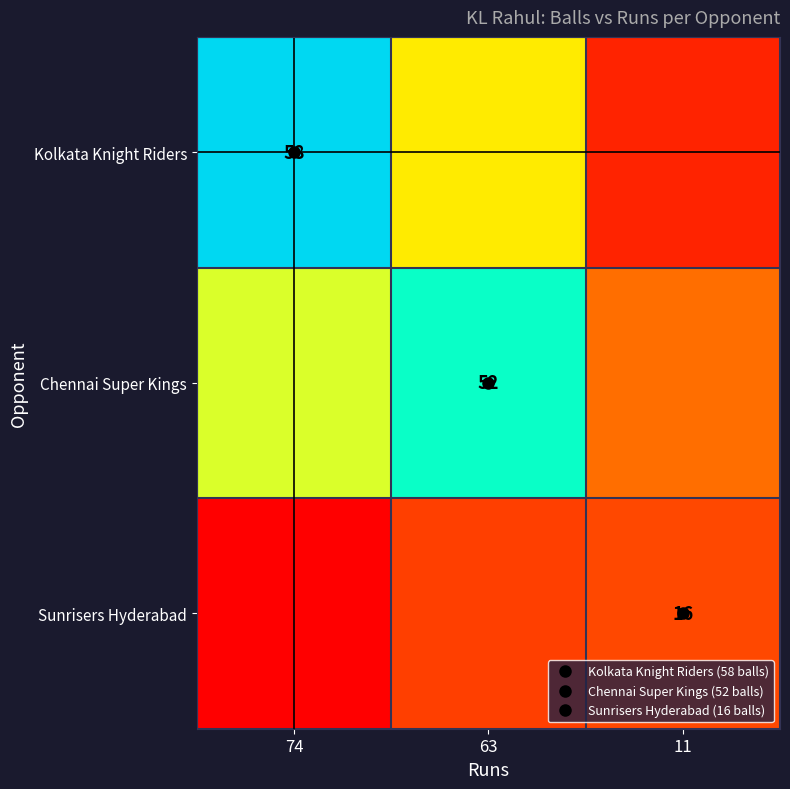

Is it true that Sunrisers Hyderabad equals 13 at 74?

False